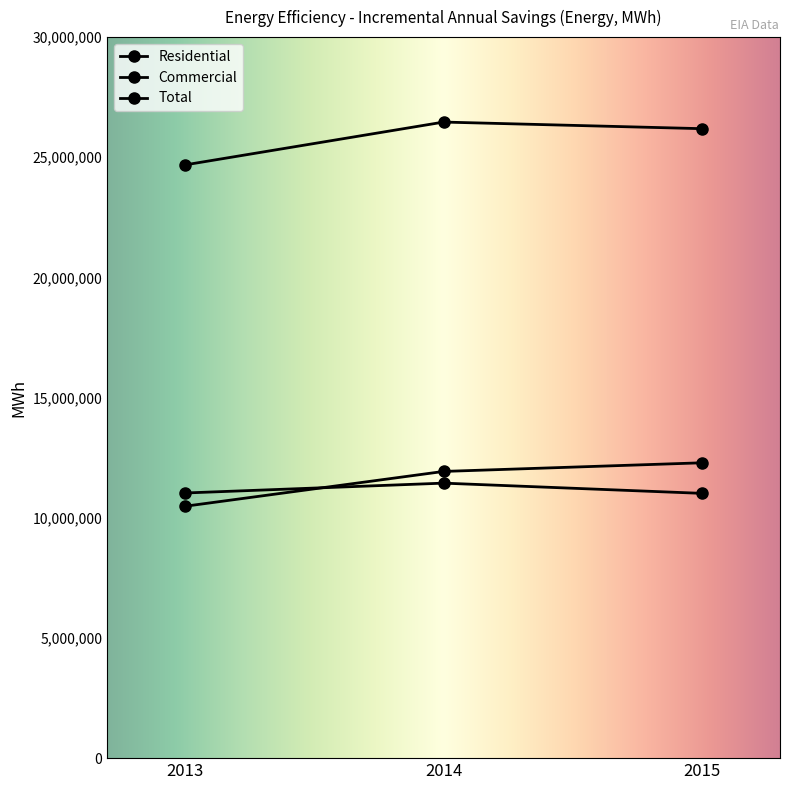

Which category has the lowest value across all series?

2013